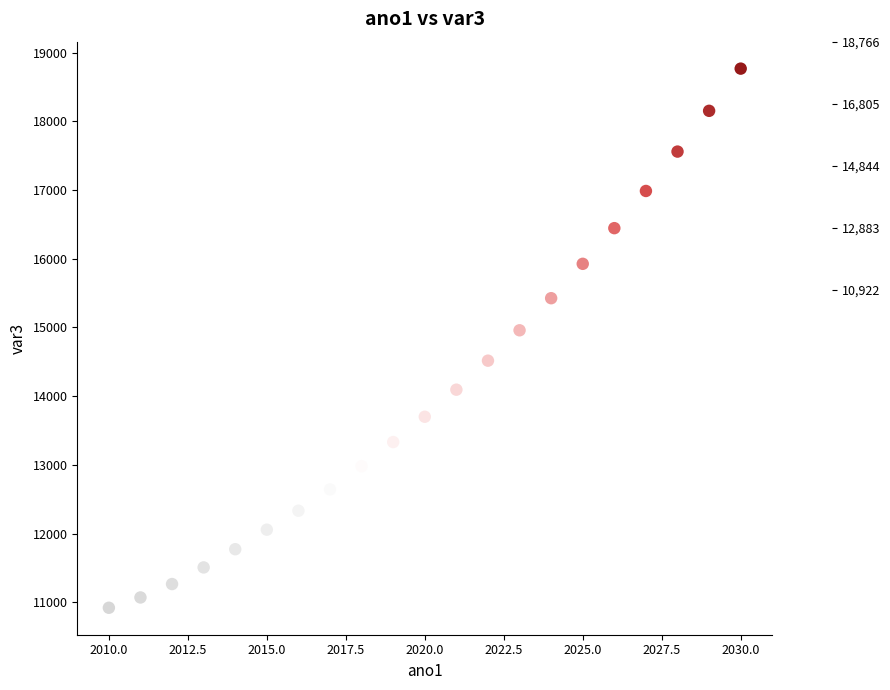

What is the range of X values (max minus min)?

20